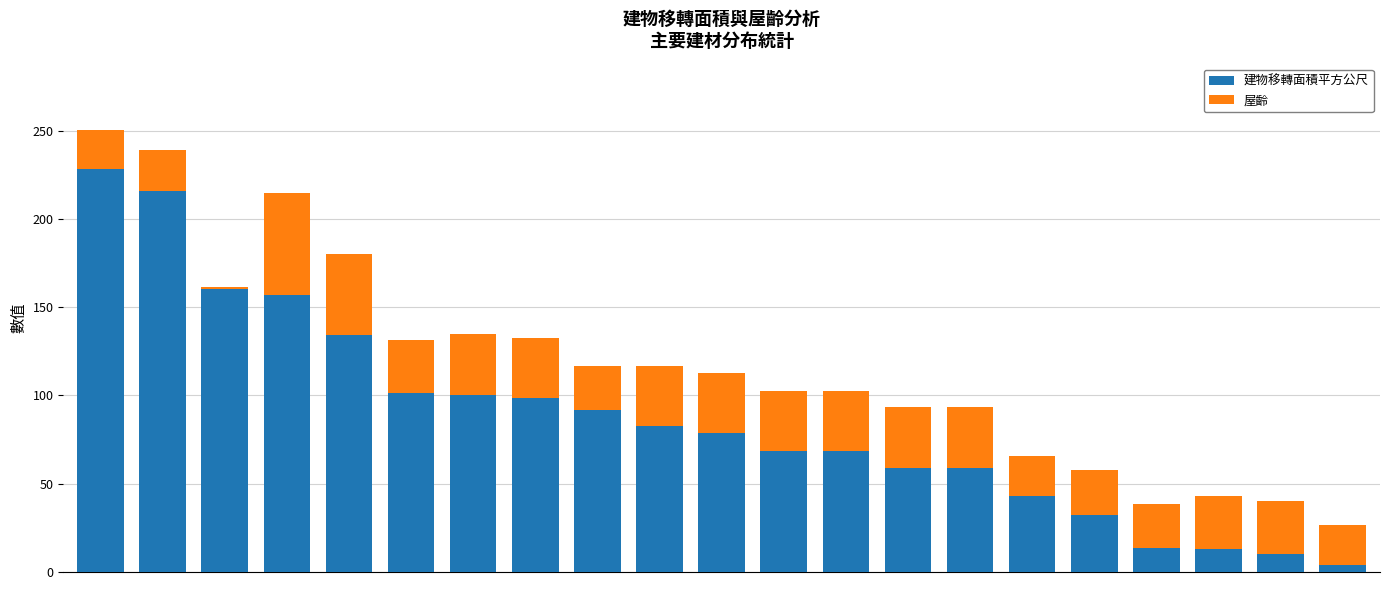

How many bars are there in total?

21